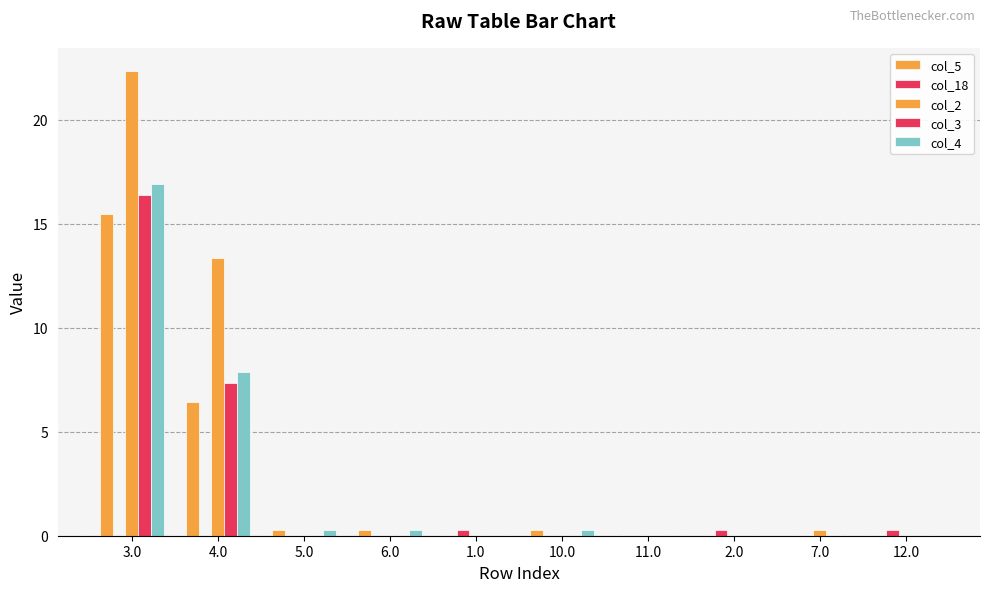

Reading left to right, what are all the values shown in this chart?

col_5: 3.0=15.4	4.0=6.4	5.0=0.3	6.0=0.3	1.0=0.0	10.0=0.3	11.0=0.0	2.0=0.0	7.0=0.0	12.0=0.0
col_18: 3.0=0.0	4.0=0.0	5.0=0.0	6.0=0.0	1.0=0.3	10.0=0.0	11.0=0.0	2.0=0.3	7.0=0.0	12.0=0.3
col_2: 3.0=22.3	4.0=13.3	5.0=0.0	6.0=0.0	1.0=0.0	10.0=0.0	11.0=0.0	2.0=0.0	7.0=0.3	12.0=0.0
col_3: 3.0=16.4	4.0=7.4	5.0=0.0	6.0=0.0	1.0=0.0	10.0=0.0	11.0=0.0	2.0=0.0	7.0=0.0	12.0=0.0
col_4: 3.0=16.9	4.0=7.9	5.0=0.3	6.0=0.3	1.0=0.0	10.0=0.3	11.0=0.0	2.0=0.0	7.0=0.0	12.0=0.0